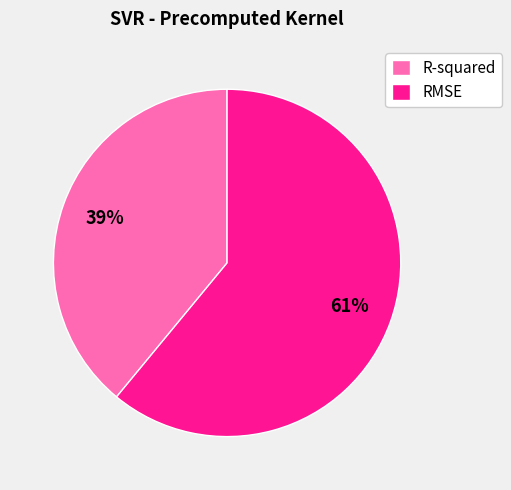

What is the largest slice in the pie chart?

RMSE